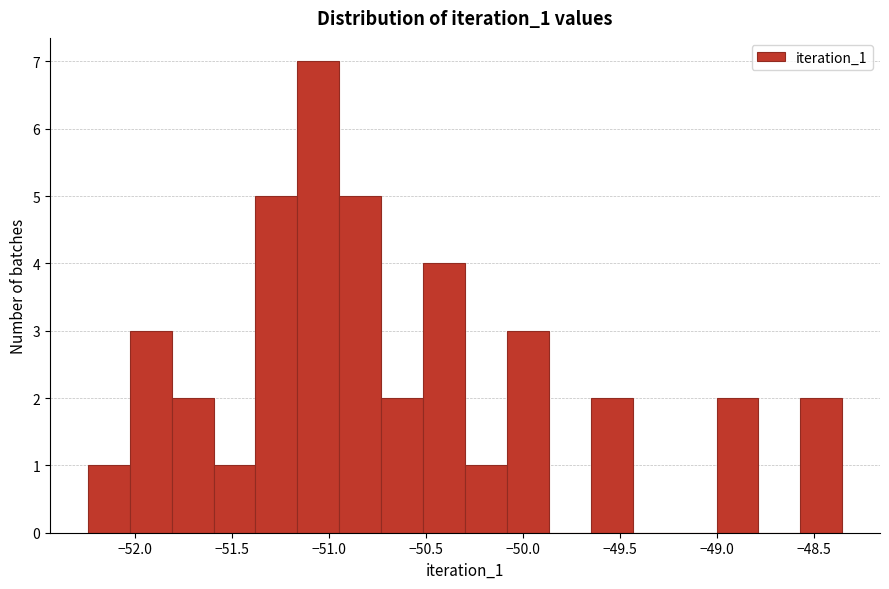

What is the height of the bar covering -50.95 to -50.75 on the x-axis? Neither the bar edges nor the heights are printed on the chart, so give them approximately, as read against the axes.

5